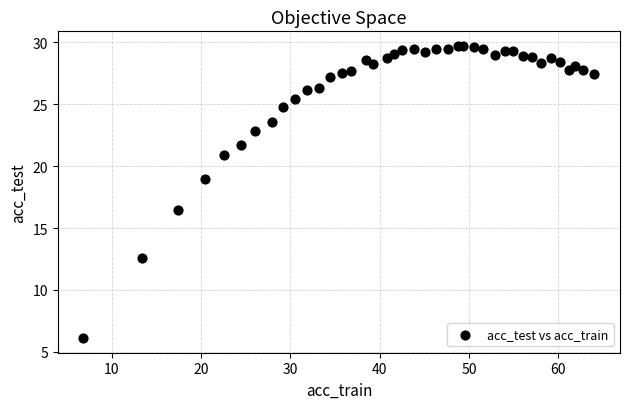

What Y value in the scatter plot is closest to 17?

16.5